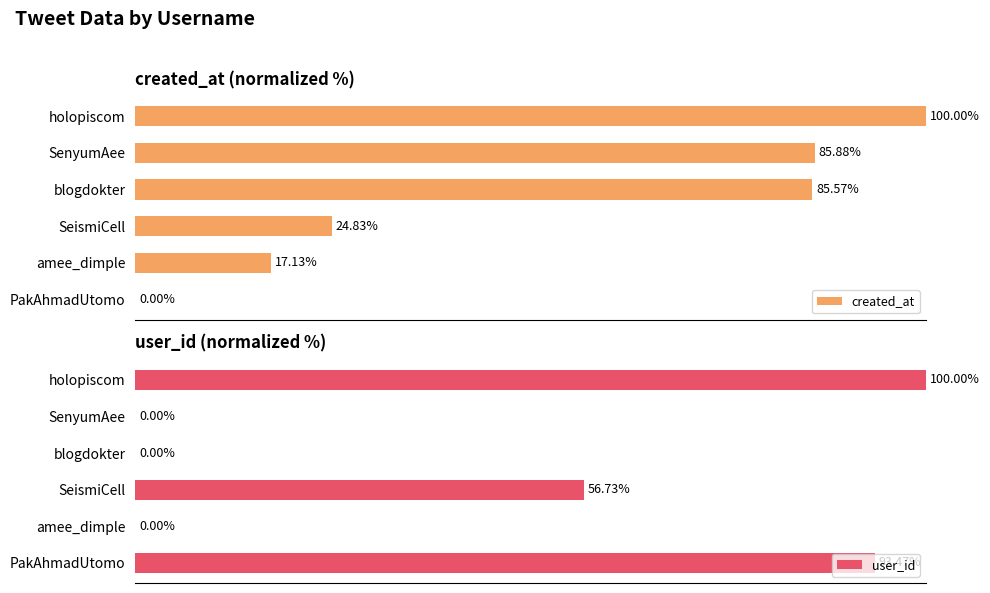

What is the average value of the created_at series?

52.2